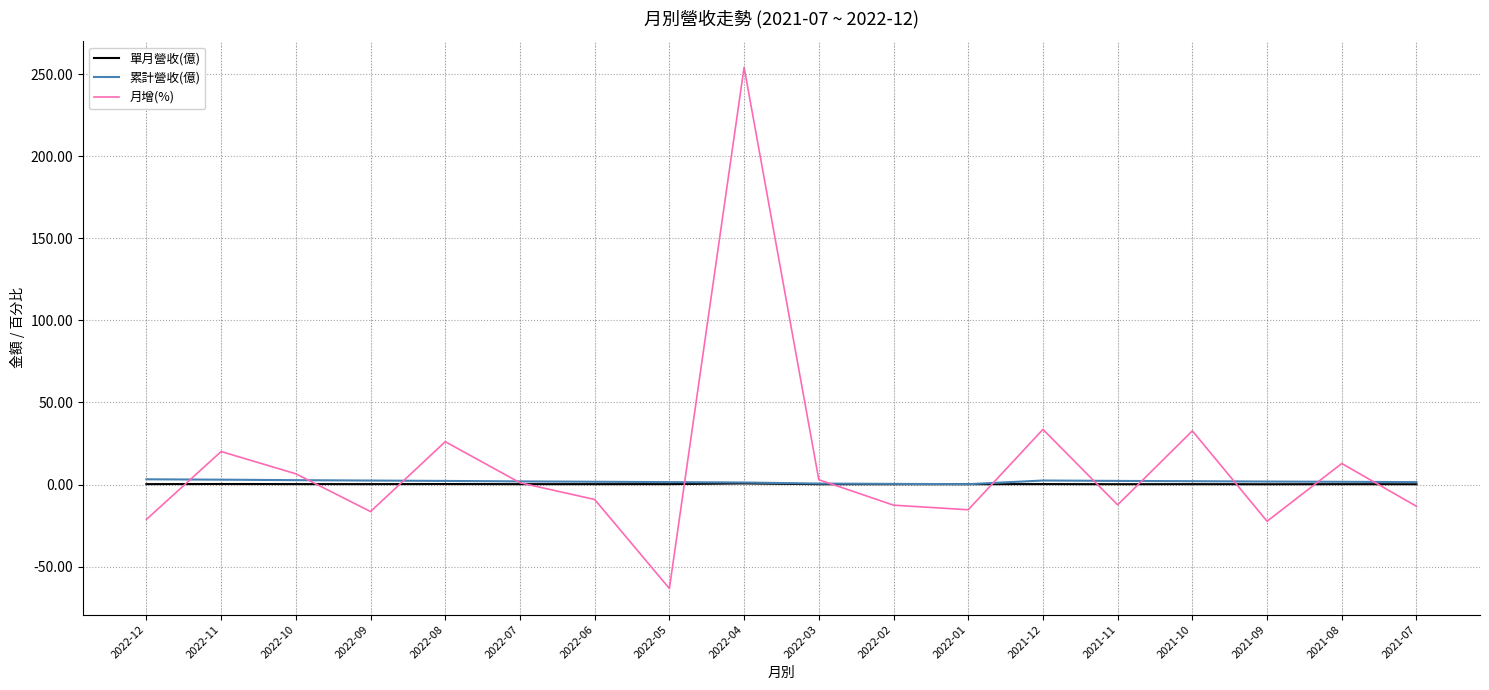

Between 2022-11 and 2021-11, which series saw the biggest shift?

月增(%)